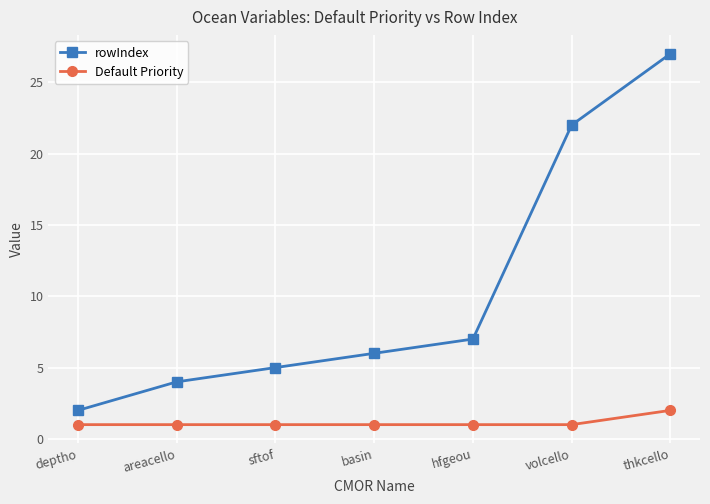

Reading left to right, what are all the values shown in this chart?

rowIndex: 2	4	5	6	7	22	27
Default Priority: 1	1	1	1	1	1	2